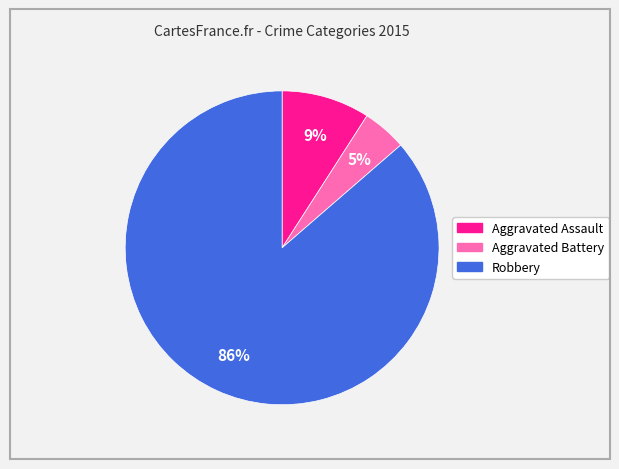

What percentage is the Aggravated Battery slice, to the nearest percent?

5%